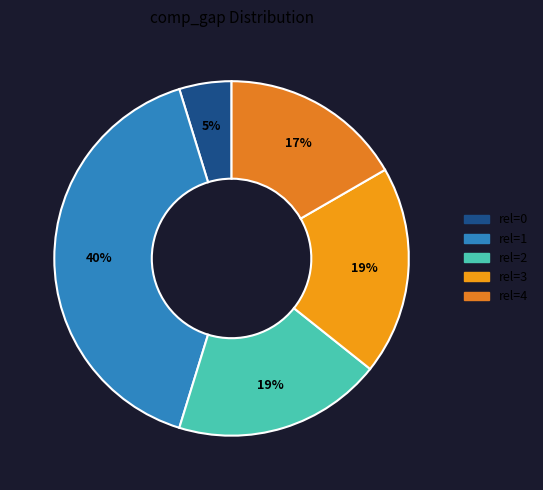

Which category has the biggest portion of the pie?

1